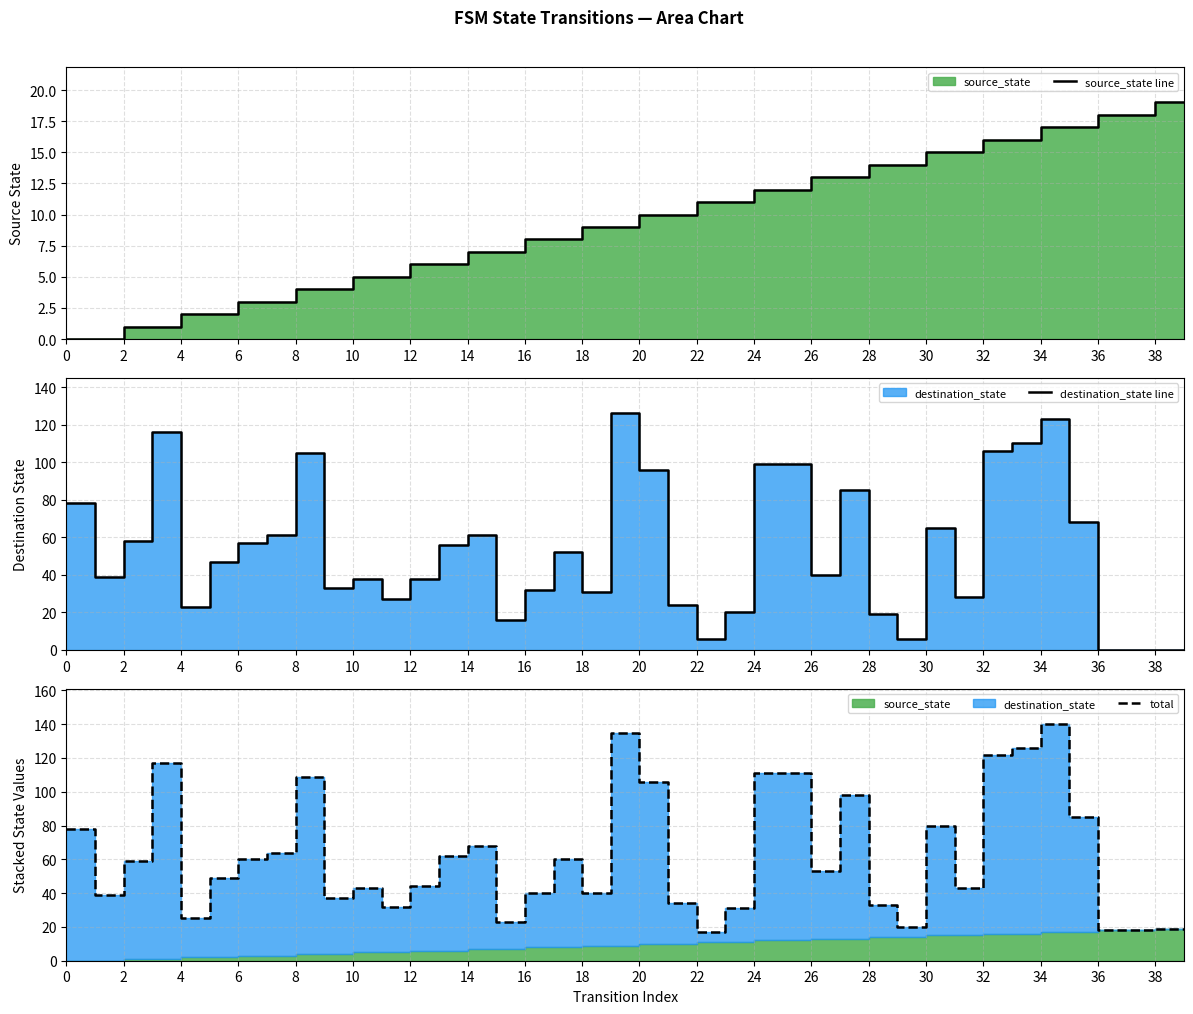

Reading right to left, extract all data points from this chart.

source_state line: 19	19	18	18	17	17	16	16	15	15	14	14	13	13	12	12	11	11	10	10	9	9	8	8	7	7	6	6	5	5	4	4	3	3	2	2	1	1	0	0
destination_state line: 0	0	0	0	68	123	110	106	28	65	6	19	85	40	99	99	20	6	24	96	126	31	52	32	16	61	56	38	27	38	33	105	61	57	47	23	116	58	39	78
total: 19	19	18	18	85	140	126	122	43	80	20	33	98	53	111	111	31	17	34	106	135	40	60	40	23	68	62	44	32	43	37	109	64	60	49	25	117	59	39	78